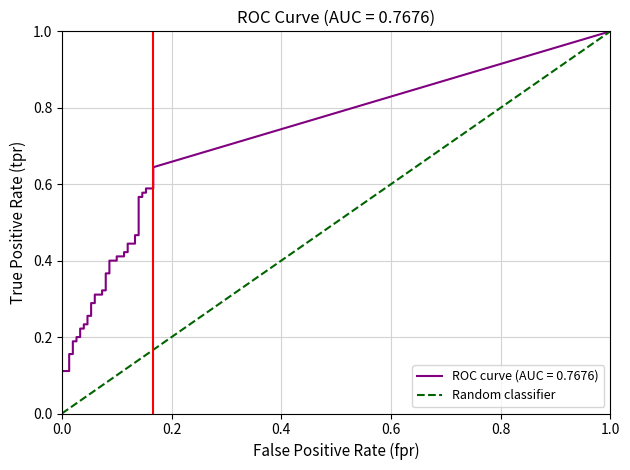

Is it true that the value at 0.2 is 2?

False